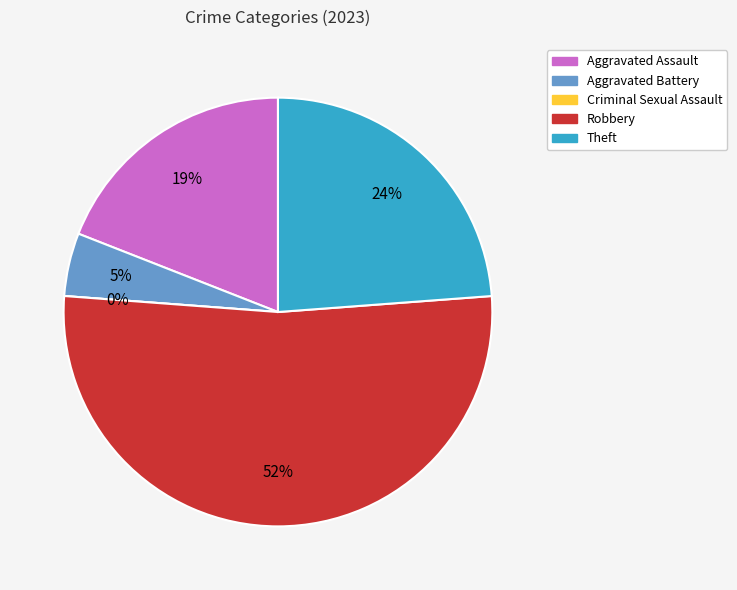

Is it true that Aggravated Battery is 5% of the pie?

True